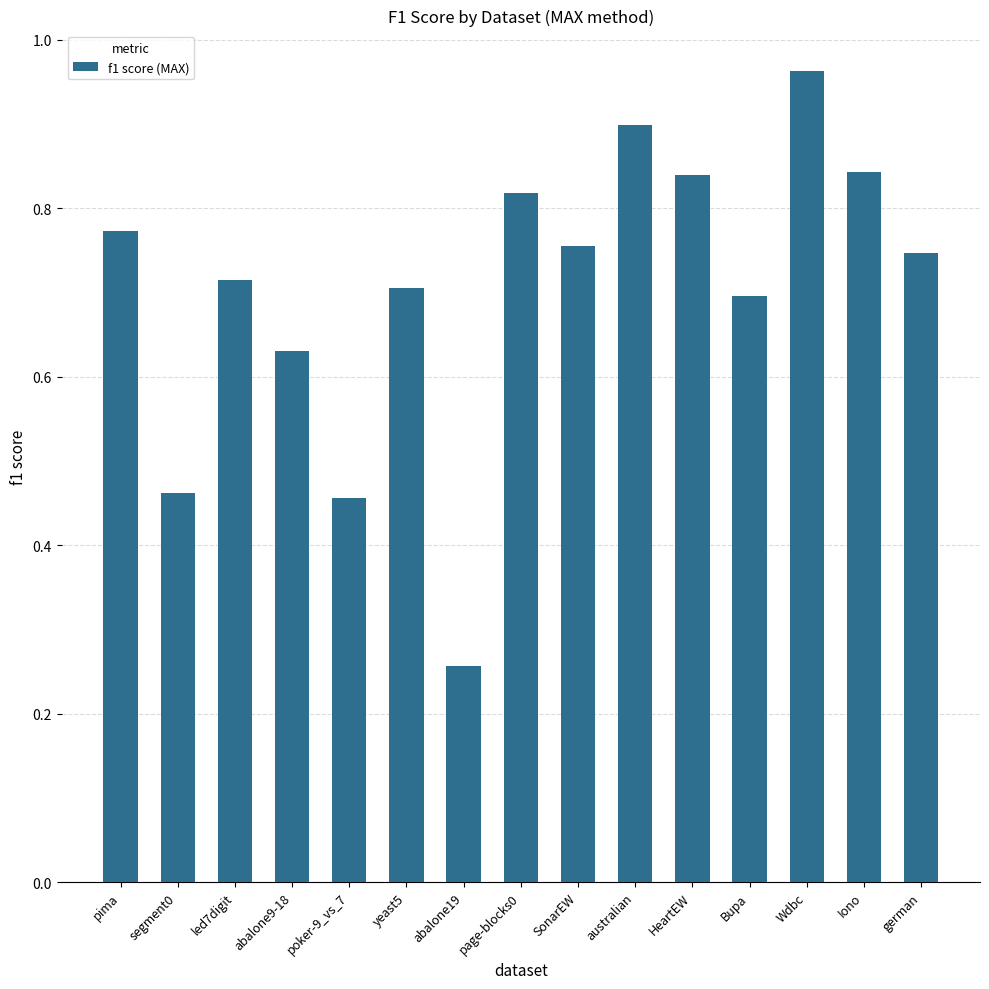

How many bars are there in total?

15